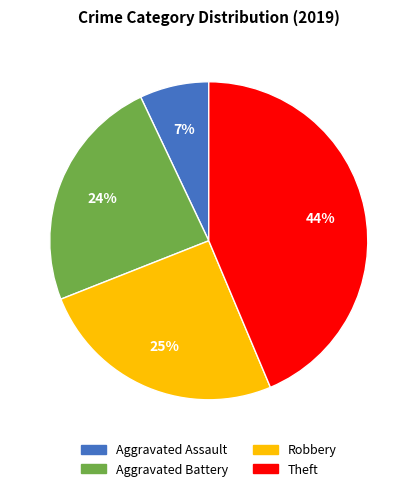

The Robbery slice represents 25% of the pie. True or false?

True